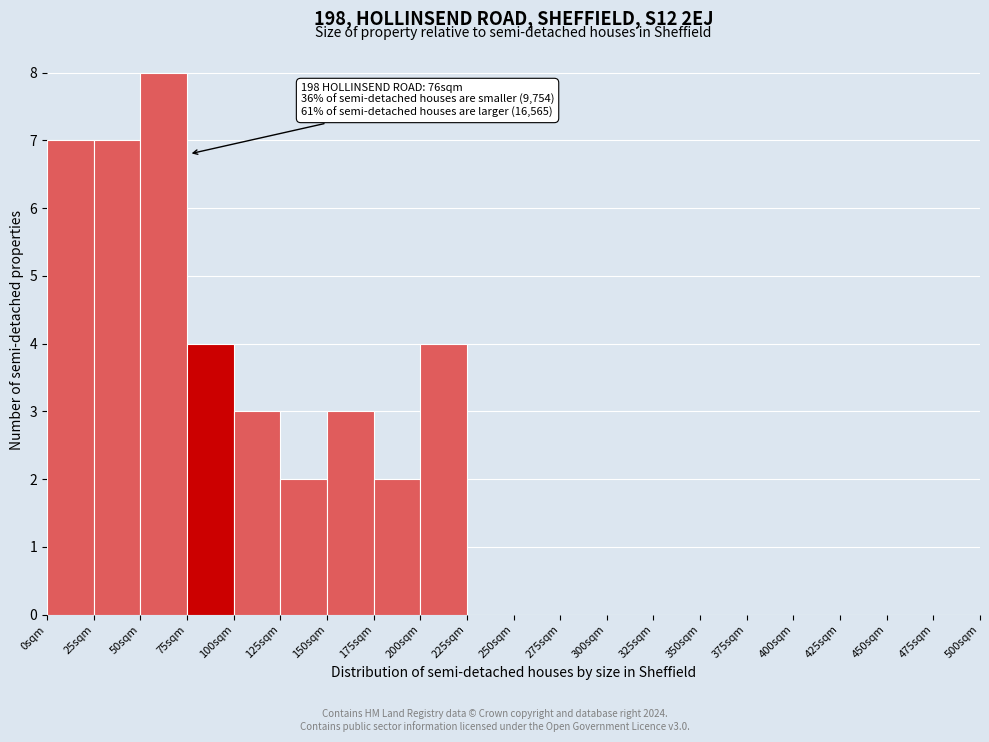

Over which range of the x-axis is the bar tallest?

50 to 75